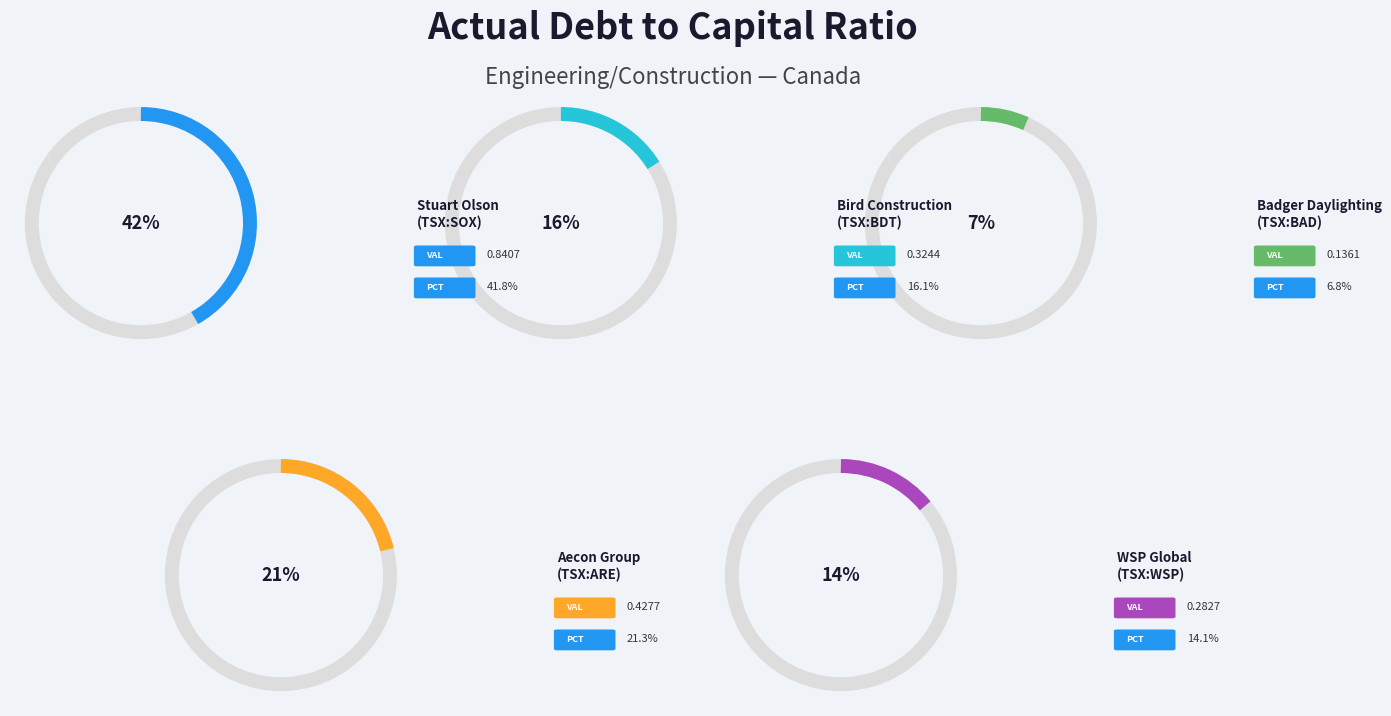

Which category has the smallest portion of the pie?

Badger Daylighting Ltd. (TSX:BAD)